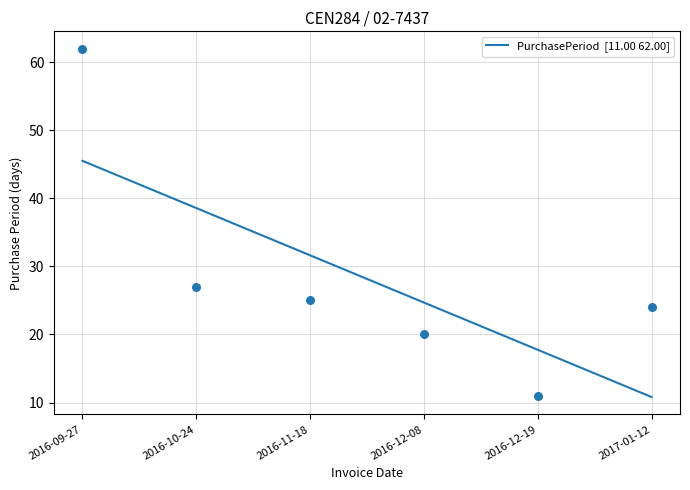

Approximately how many times larger is the value at 2016-09-27 compared to 2016-12-19?

5.6